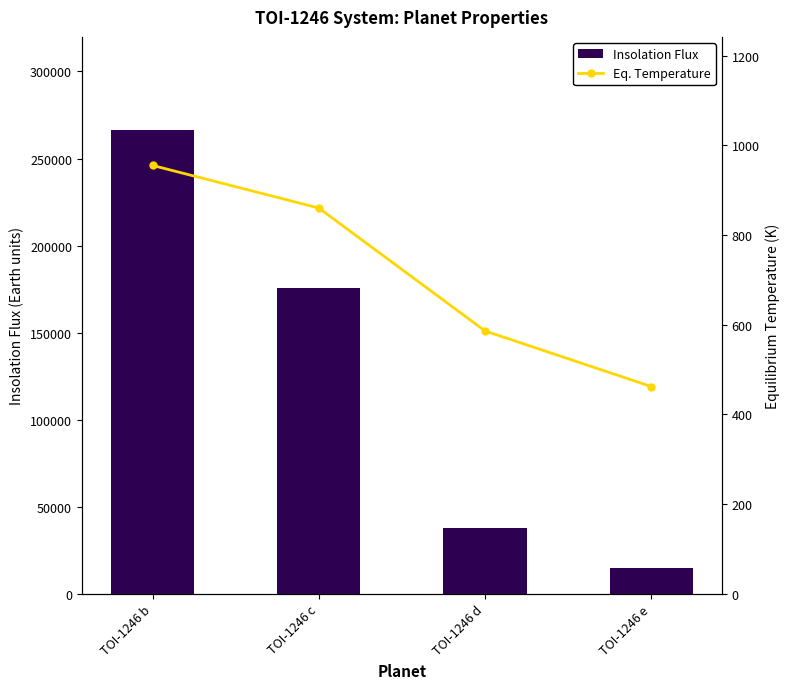

How many values in the Insolation Flux series exceed 175440?

1